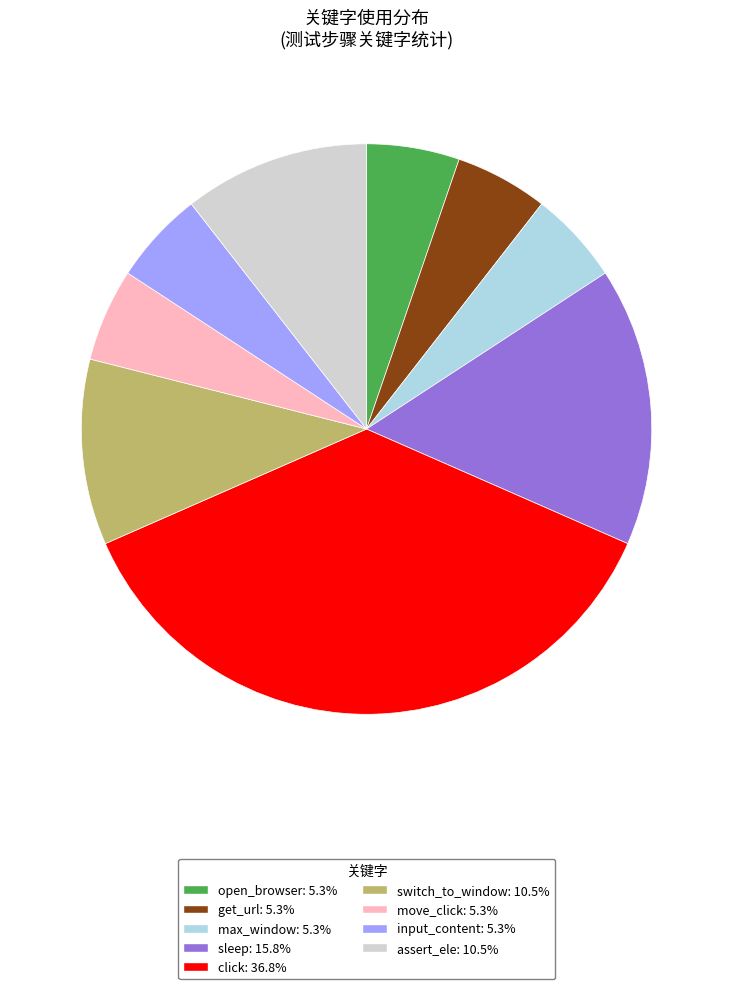

Approximately how many times larger is the value at open_browser: 5.3% compared to max_window: 5.3%?

1.0